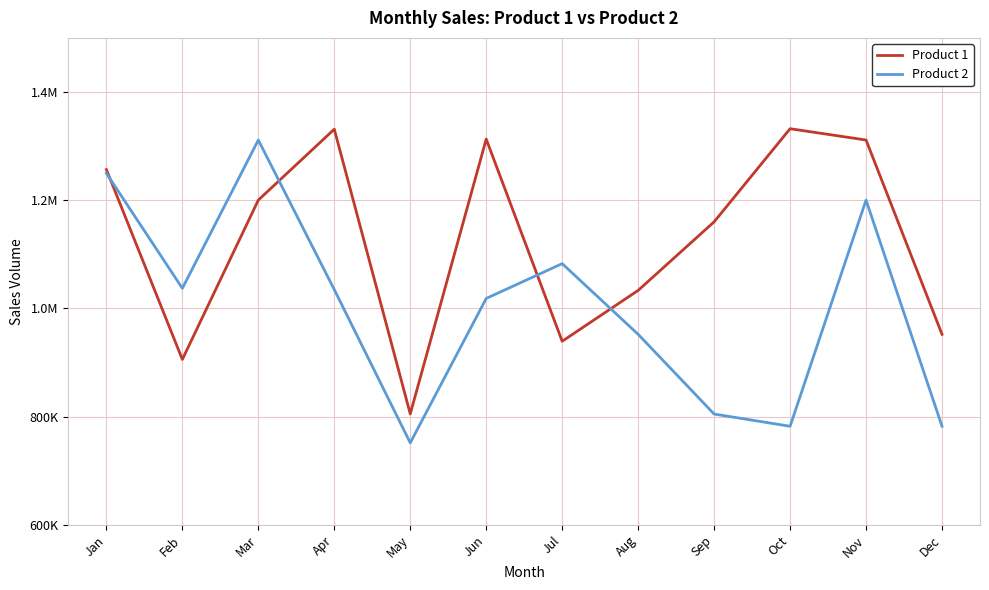

What are all the series names shown in the legend?

Product 1, Product 2